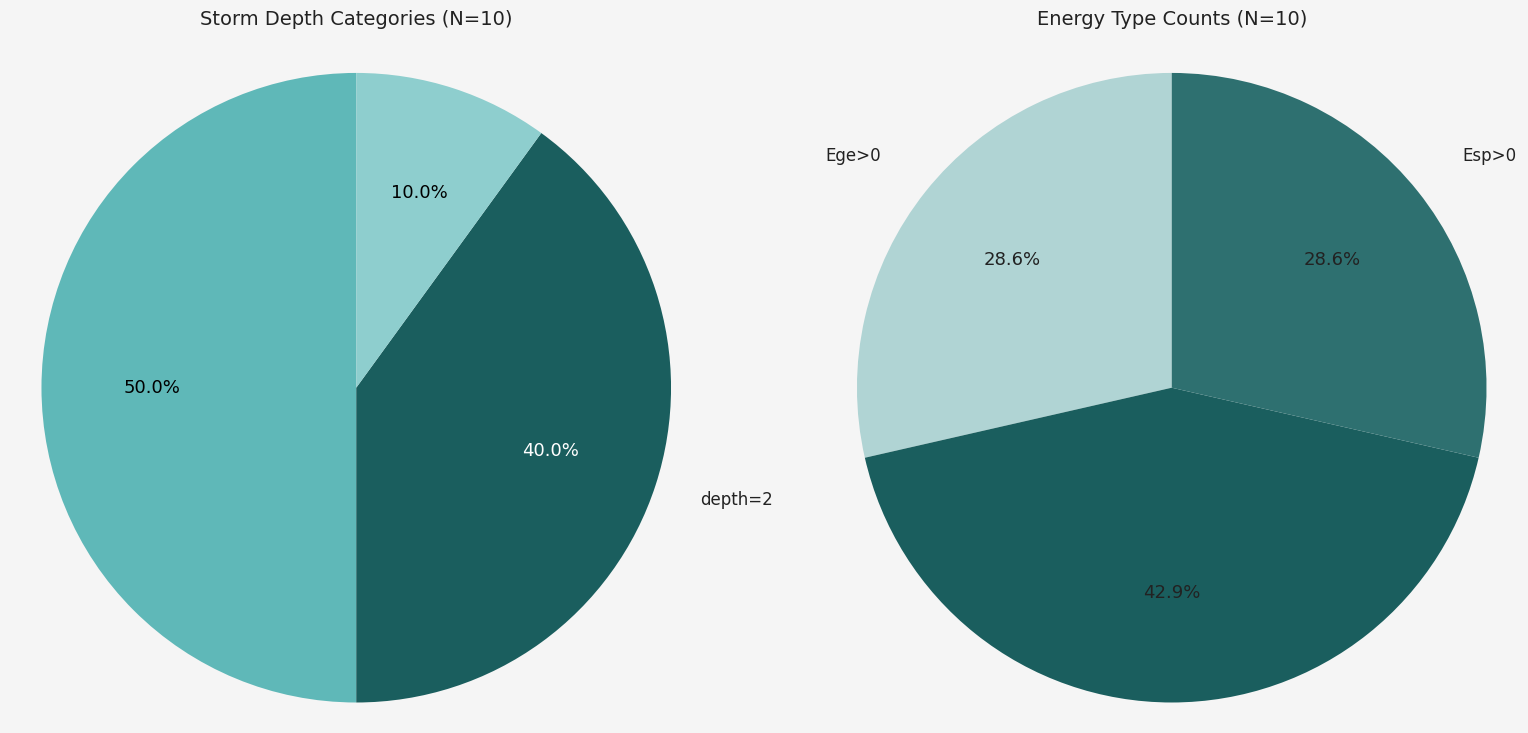

Is Ege>0 the majority of the pie?

No